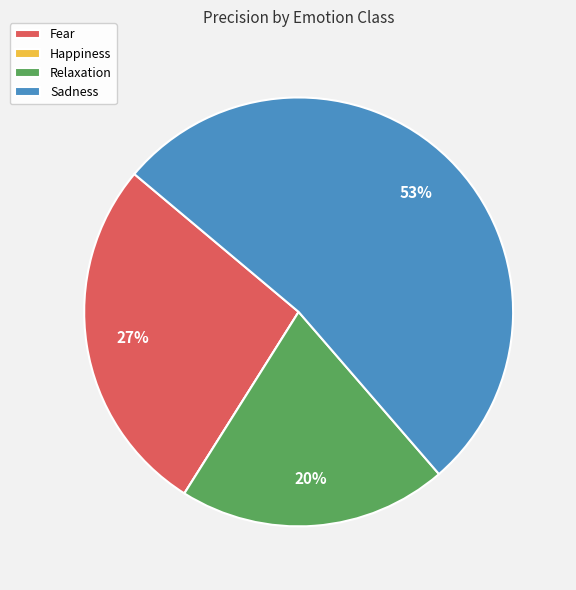

What is the largest slice in the pie chart?

Sadness